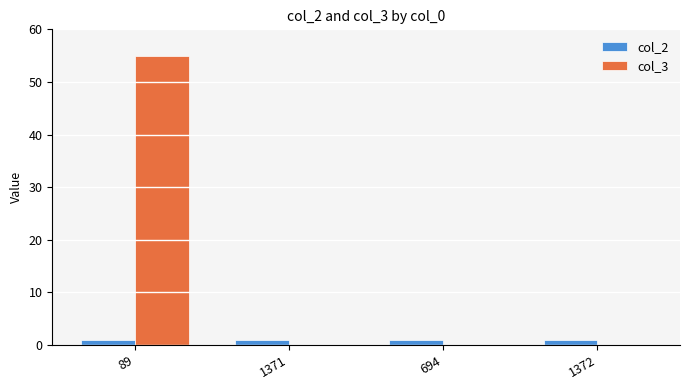

What is the maximum value shown in the chart?

55